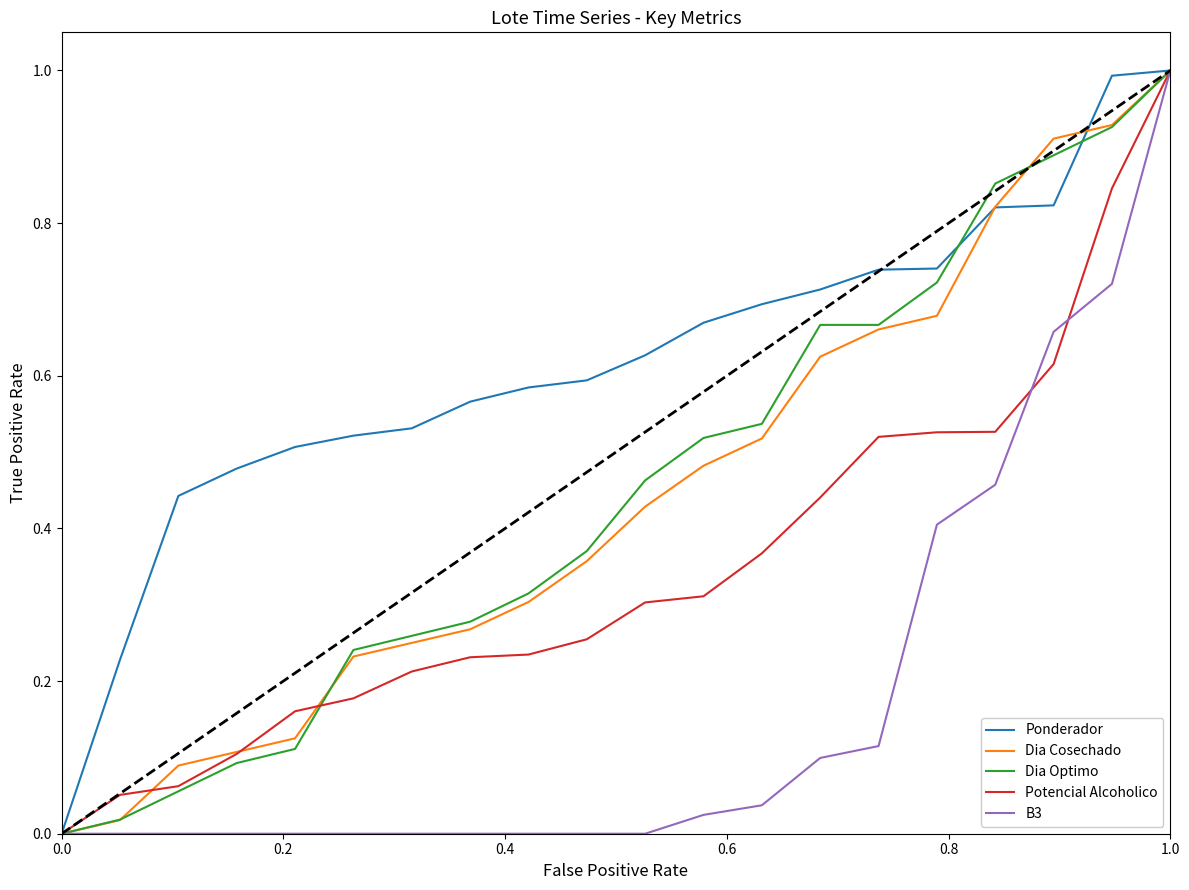

What is the maximum value for Dia Cosechado?

1.0